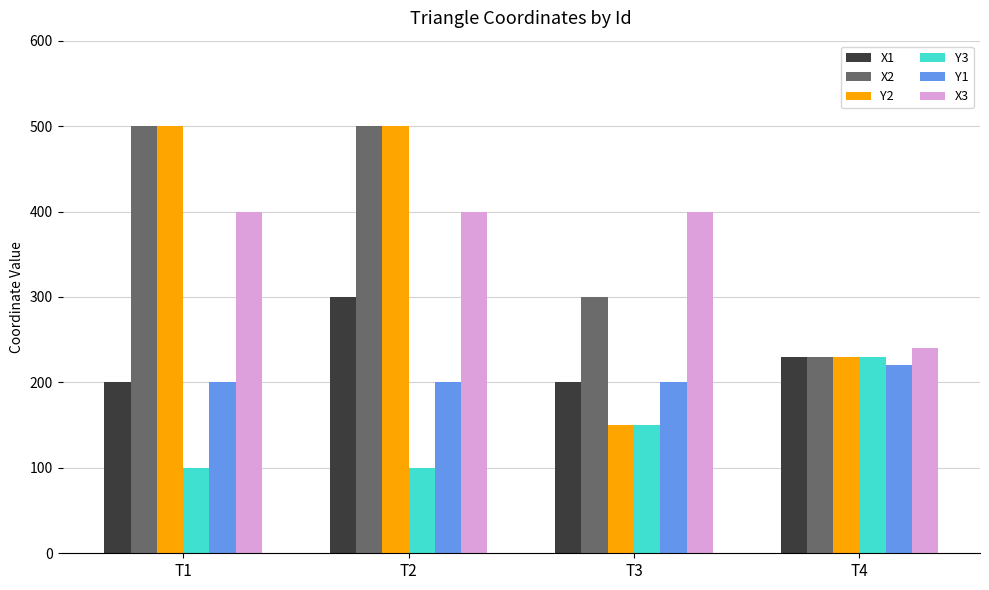

How many data points in X1 are less than 230?

2